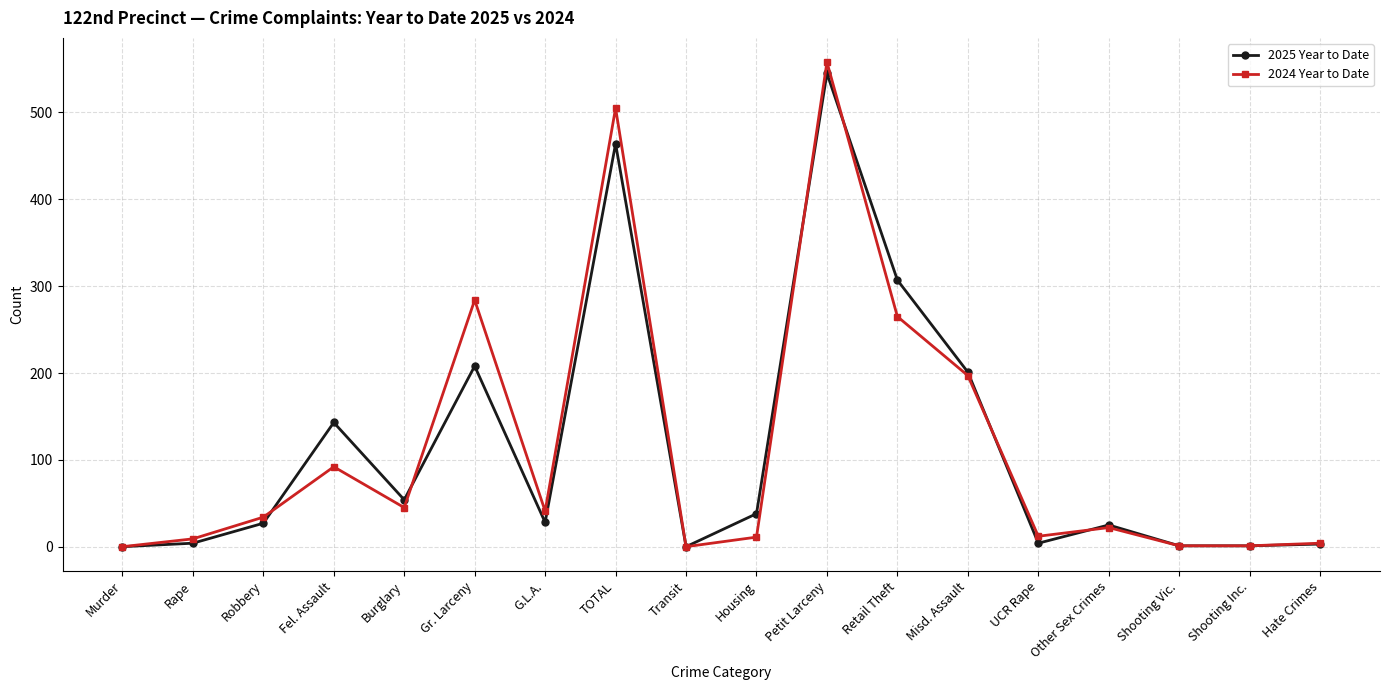

At which category does the chart reach its peak across all series?

Petit Larceny